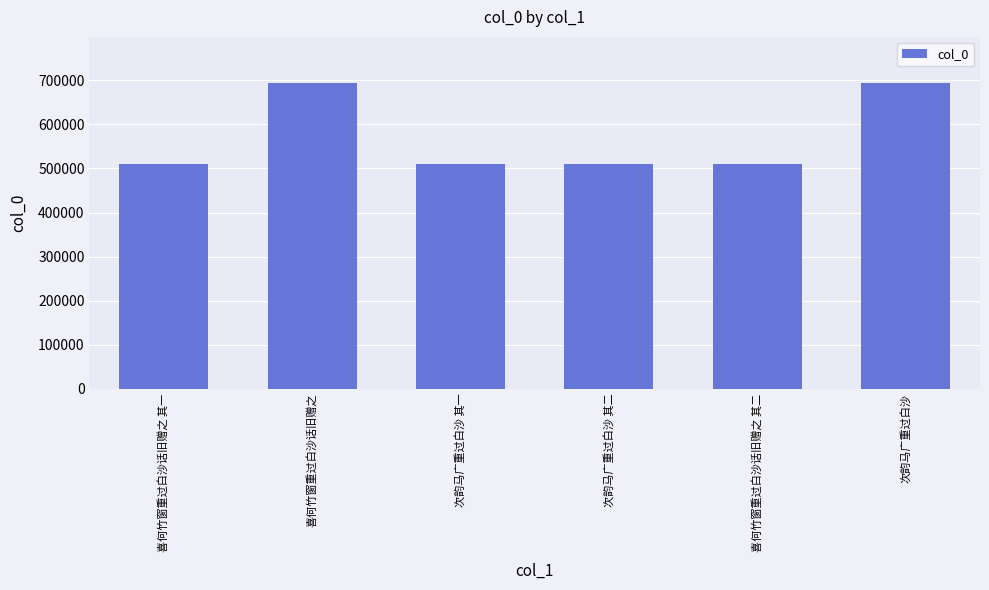

Does the chart contain stacked bars?

No